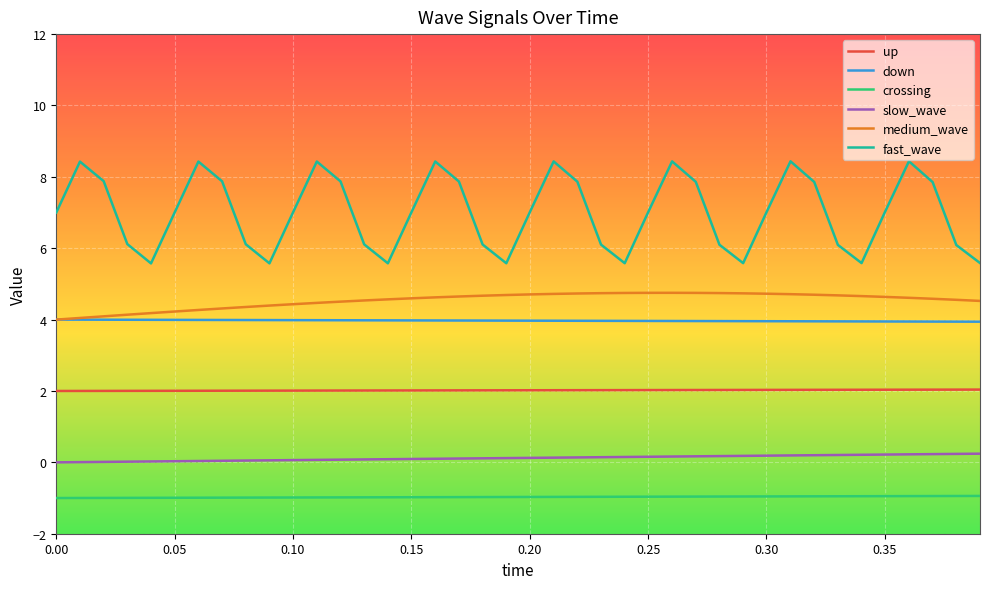

List the series in order of their peak value, lowest first.

crossing, slow_wave, up, down, medium_wave, fast_wave